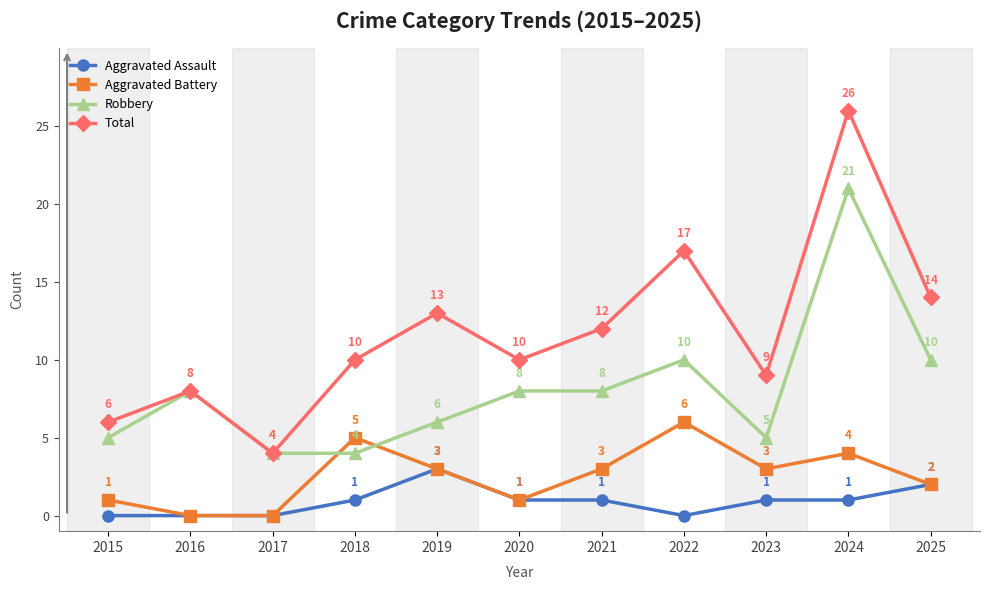

Count the Aggravated Battery values in the range 1 to 4.

7